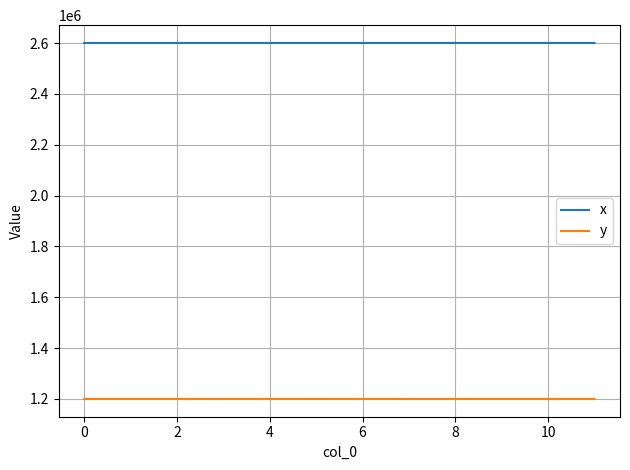

What is the greatest value displayed?

2600235.2